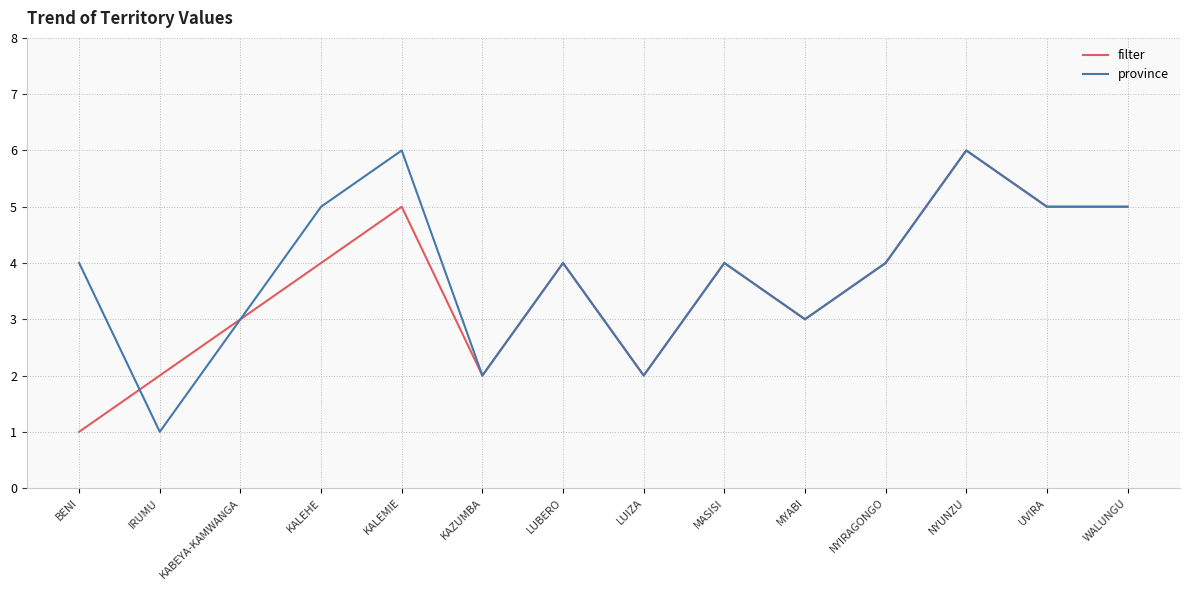

What is the approximate value of filter at WALUNGU?

5